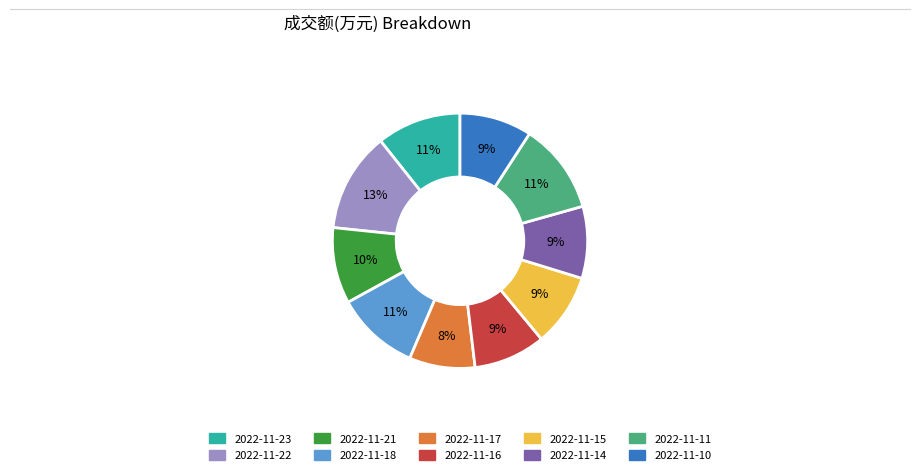

Which slice is the smallest?

2022-11-17